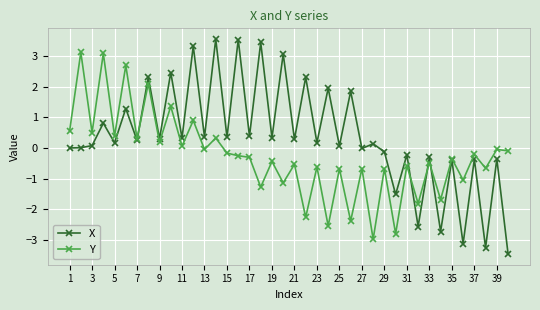

What is the highest value of the X series?

3.6